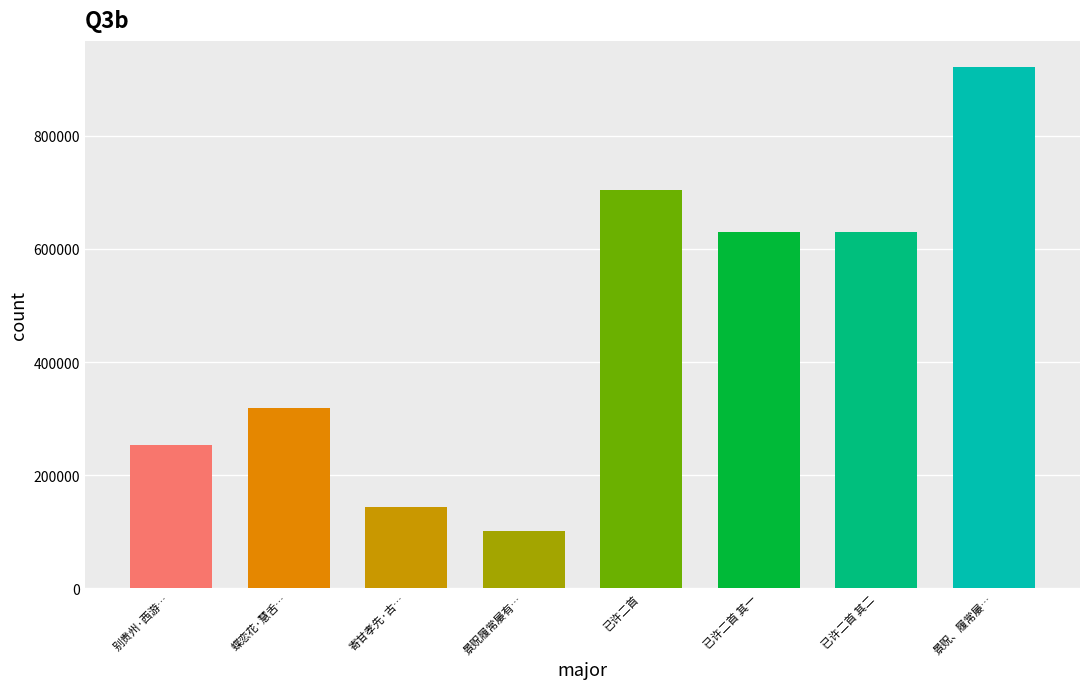

Reading right to left, list all the values displayed in this chart.

景贶、履常屡有诗，督叔弼、季默倡和，已许诺矣，复以此句挑之=921870	已许二首 其二=630669	已许二首 其一=630668	已许二首=703644	景贶履常屡有诗督叔弼季默唱和已许诺矣复以=101244	寄甘孝先·古戌相从已许年=143010	蝶恋花·慧舌犀心都已许=318729	别贵州·西游已许识行藏=253659